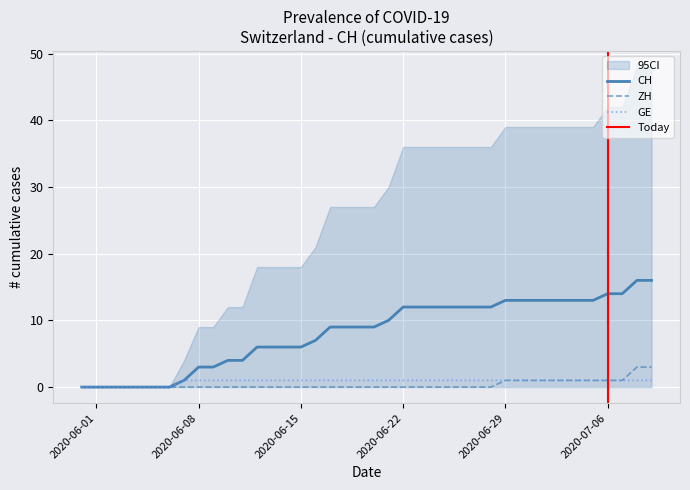

Is the value of GE at 2020-06-14 greater than the value of ZH at 2020-06-12?

Yes